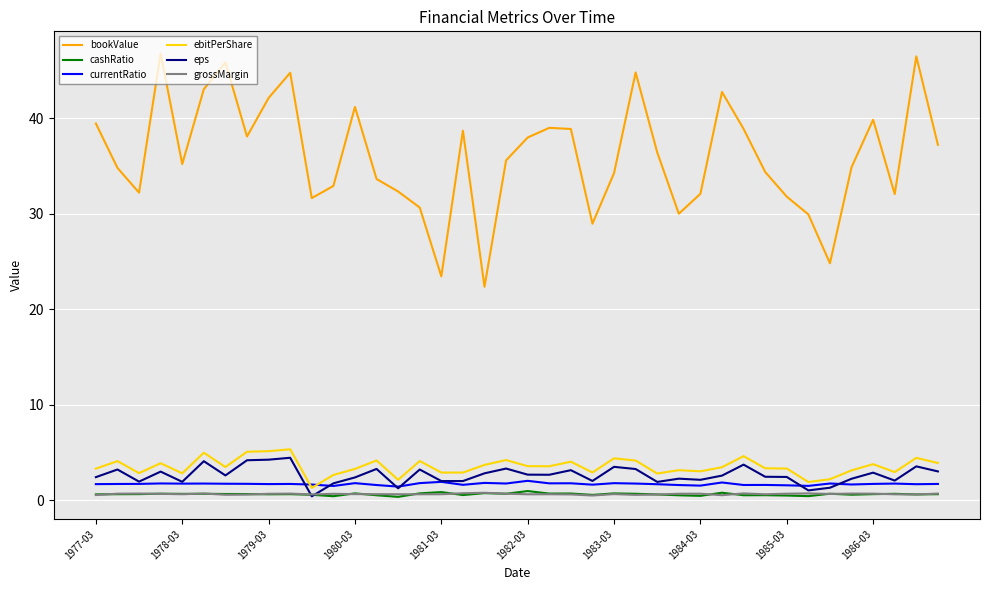

True or false: cashRatio and bookValue cross at least once.

False